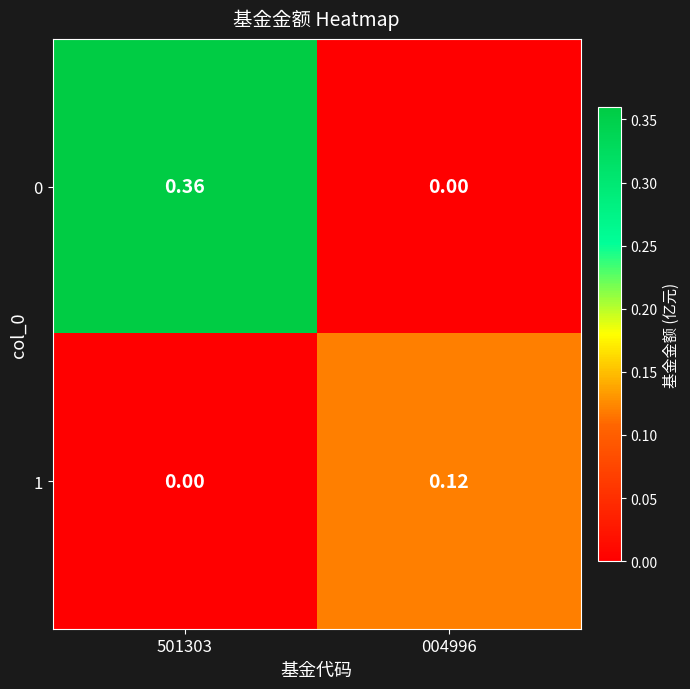

Is the value of 1 at 004996 greater than the value of 0 at 004996?

Yes